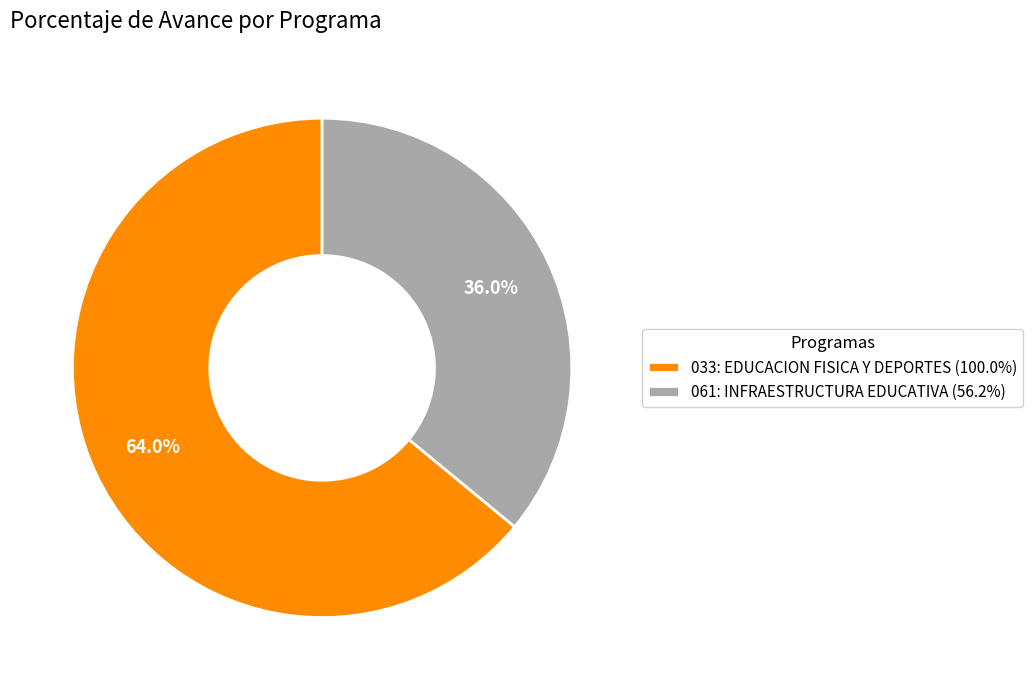

To the nearest percent, what percentage of the pie is 061: INFRAESTRUCTURA EDUCATIVA?

36%